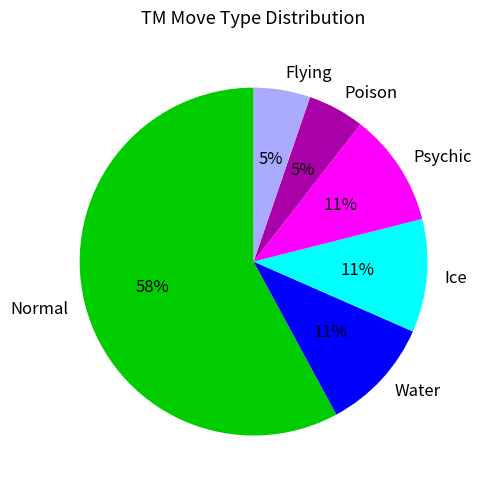

Which has a higher value, Ice or Normal?

Normal